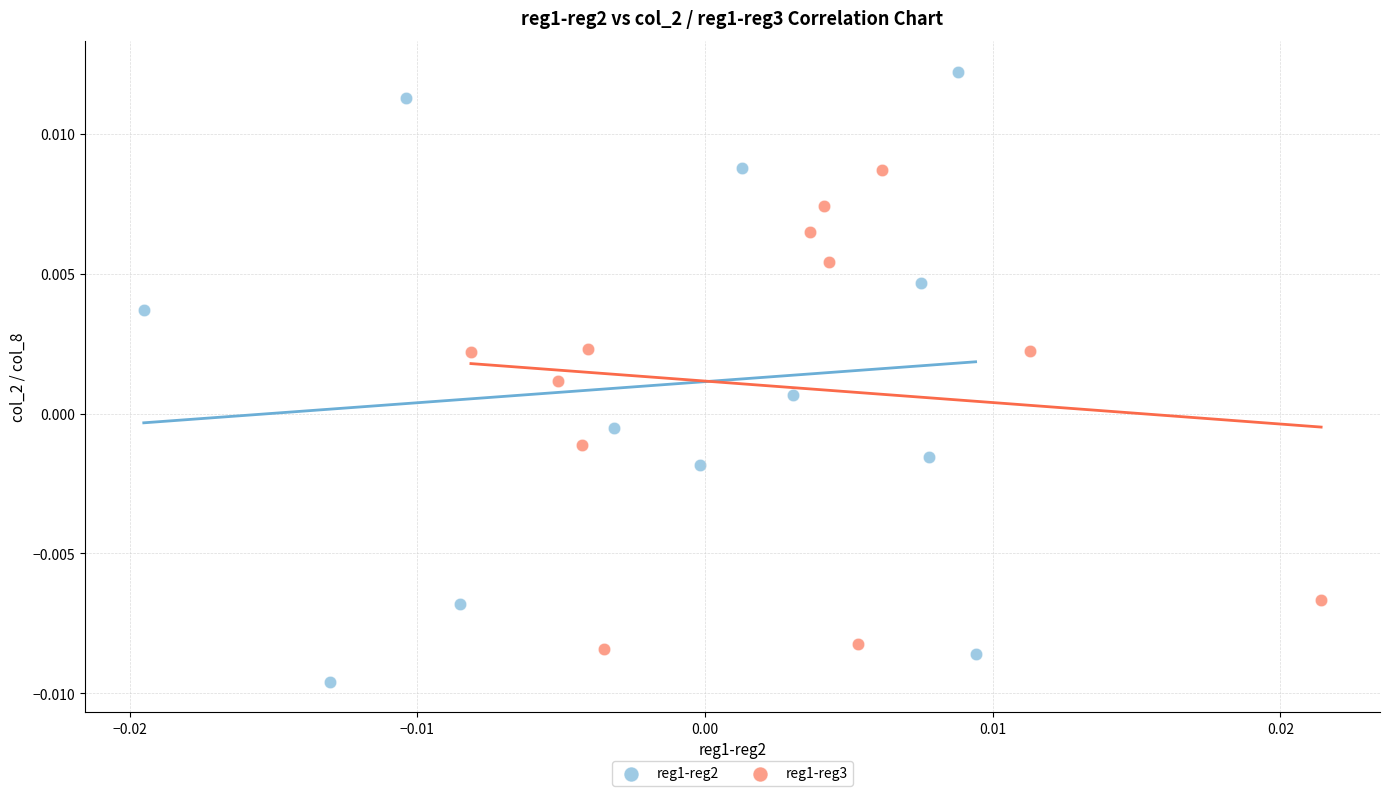

Which series reaches the maximum Y coordinate?

reg1-reg2